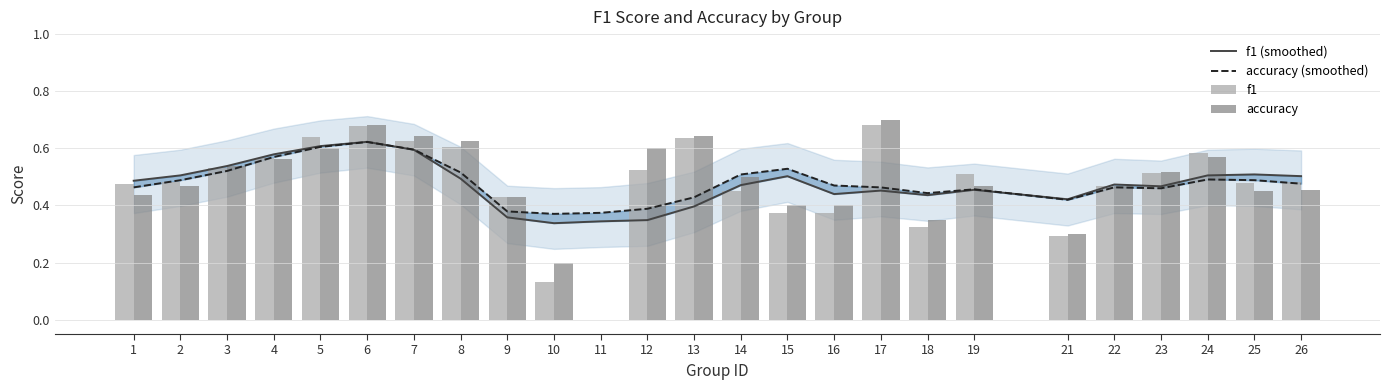

Is the value of f1 at 12 greater than the value of f1 (smoothed) at 4?

No